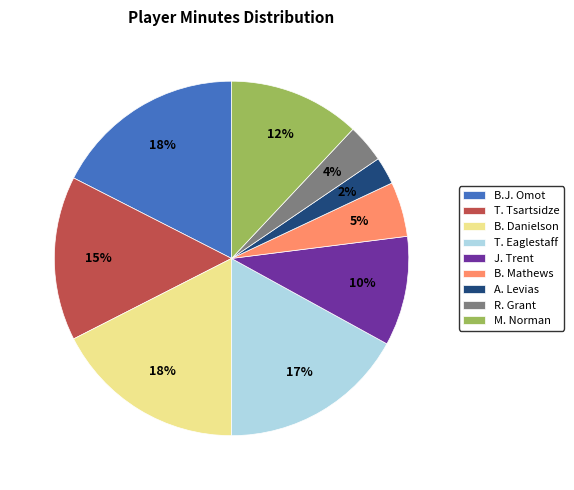

Do A. Levias and T. Eaglestaff together represent more than half of the pie?

No